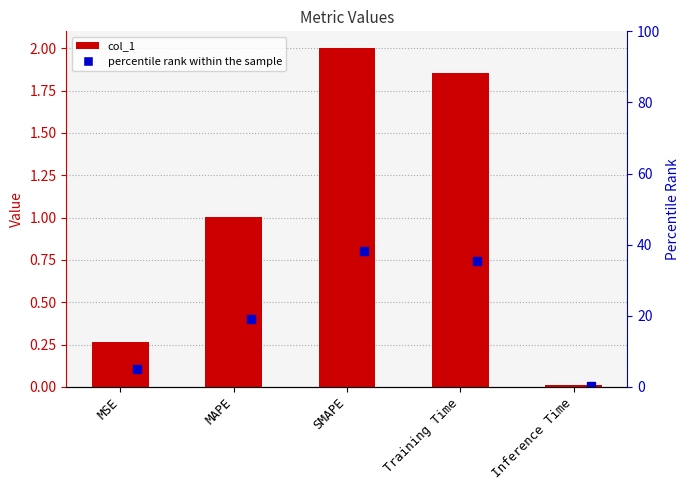

List the labels in order of value, largest first.

SMAPE, Training Time, MAPE, MSE, Inference Time